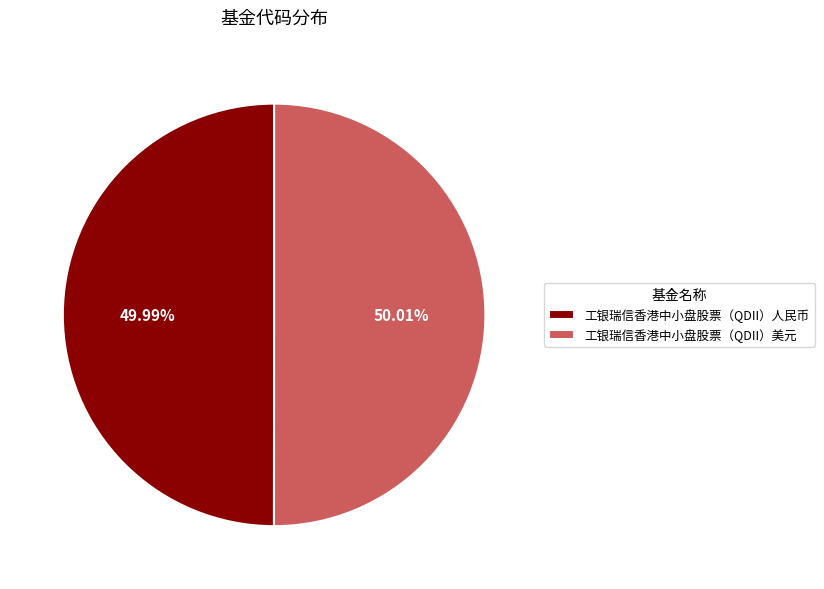

How many slices are in this pie chart?

2